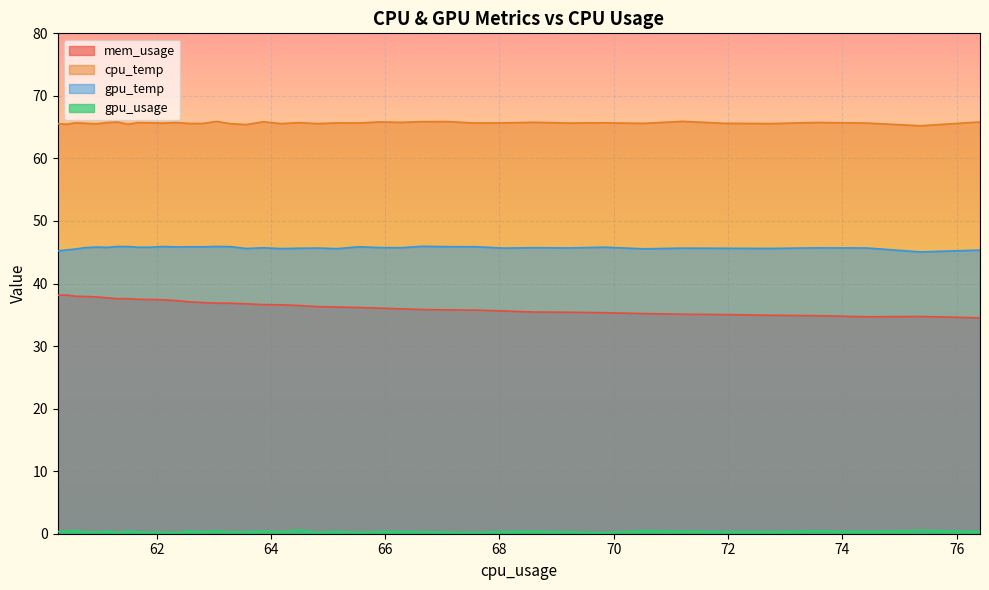

Does the chart display data point markers on the line(s)?

No